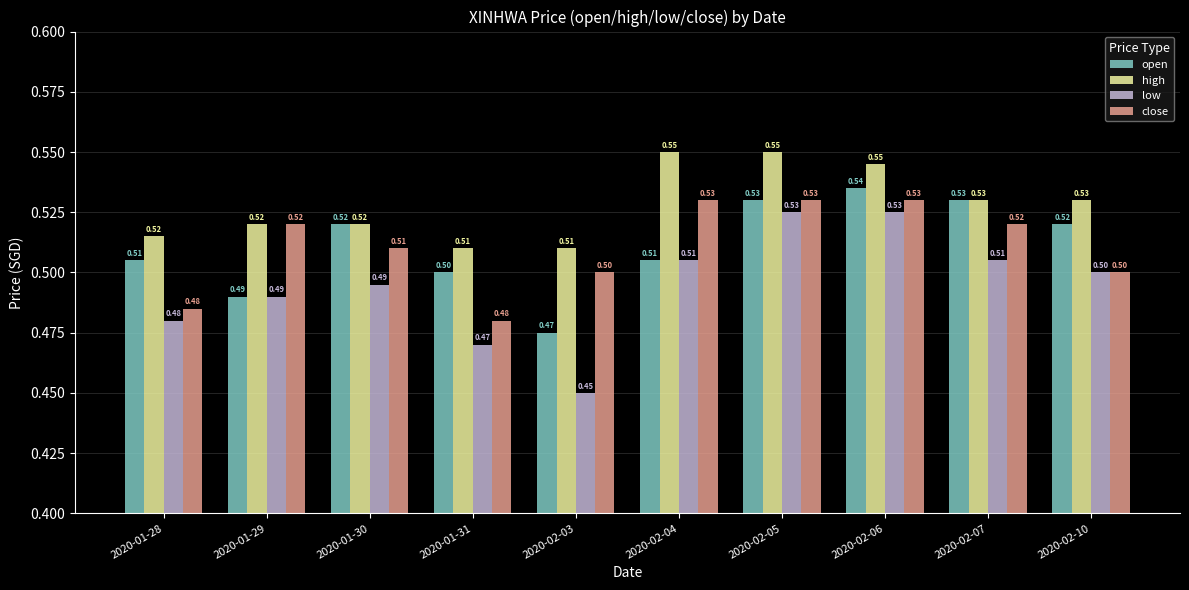

What is the smallest value displayed?

0.5